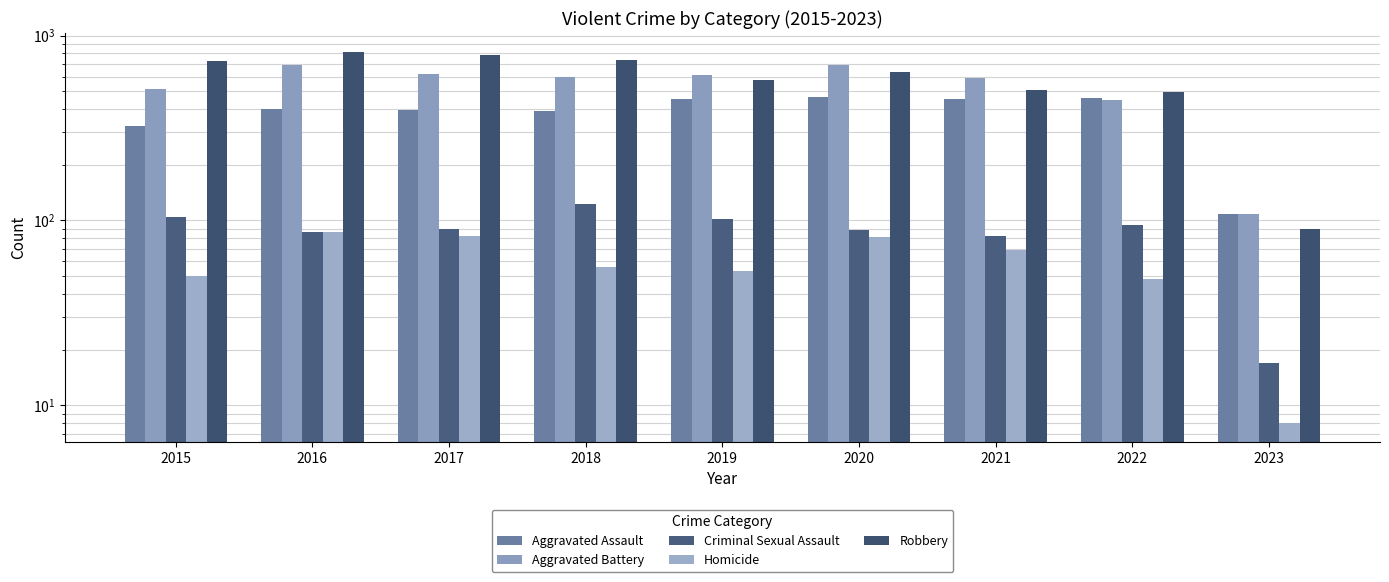

Does the chart contain any negative values?

No